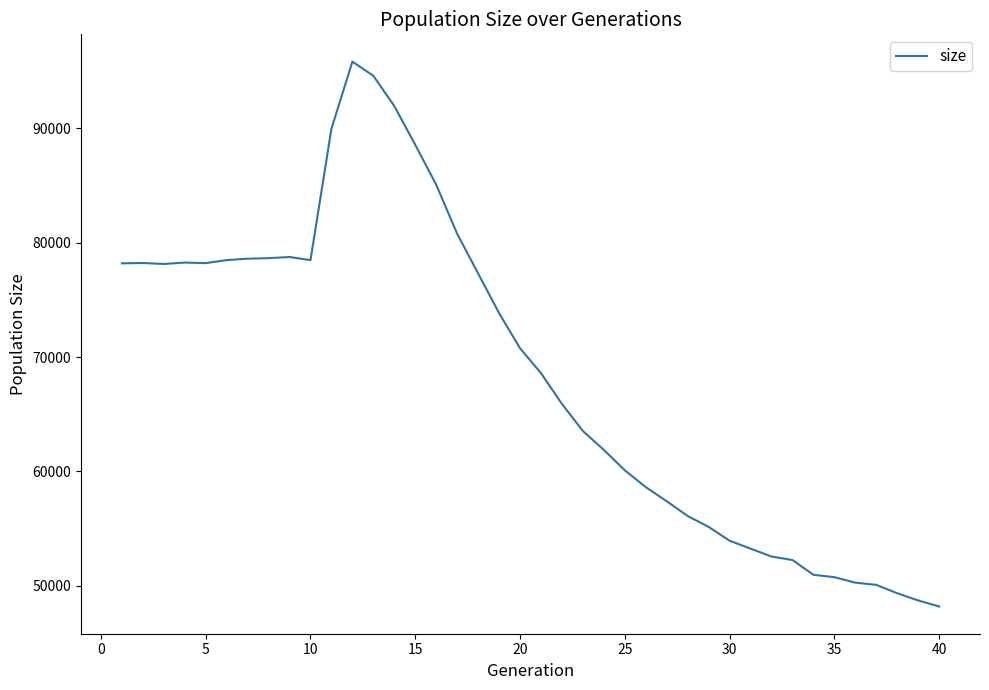

What is the maximum value shown in the chart?

95849